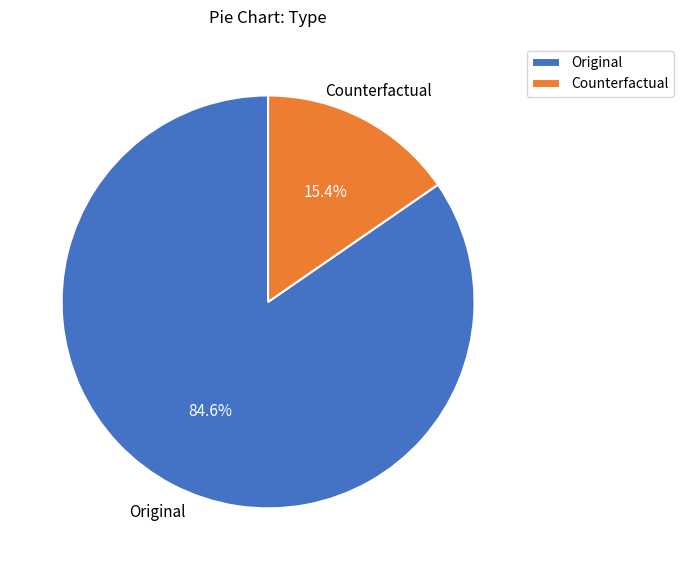

Is the sum of Original and Counterfactual greater than half?

Yes